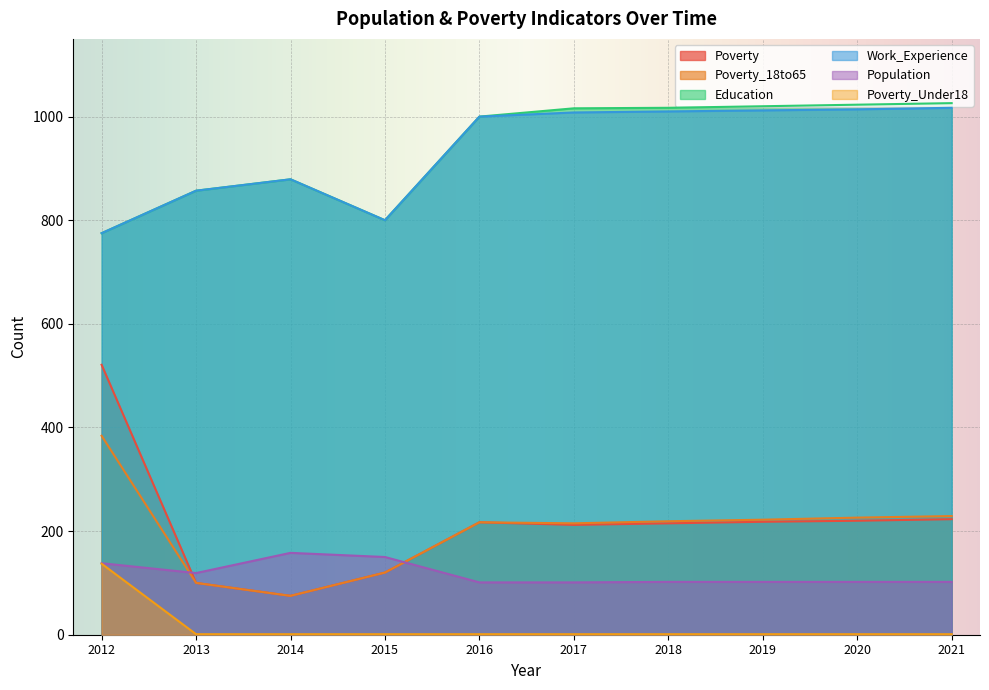

What is the difference between the maximum and minimum values in the Poverty_Under18 series?

136